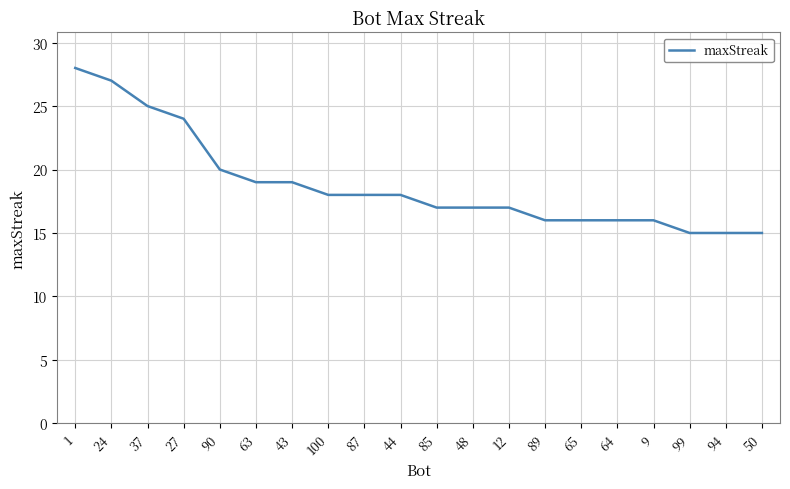

Reading left to right, transcribe all the data shown in this chart.

28	27	25	24	20	19	19	18	18	18	17	17	17	16	16	16	16	15	15	15